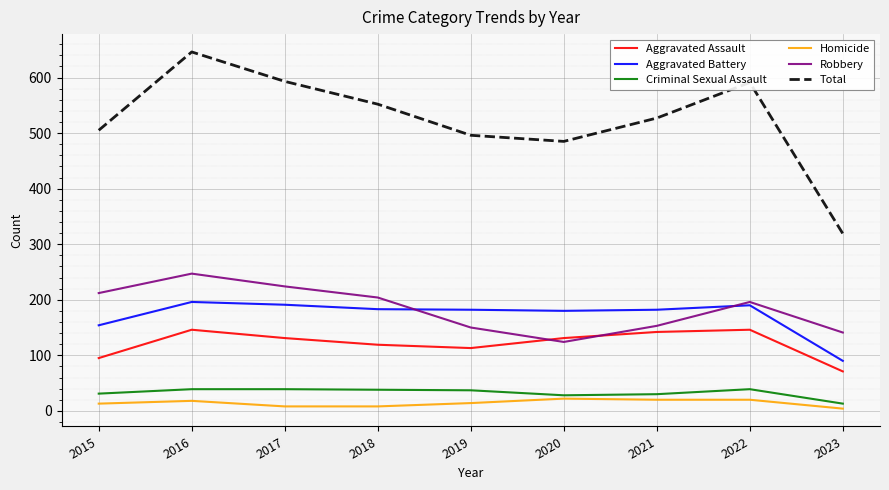

Read the Aggravated Assault value at 2016.

146